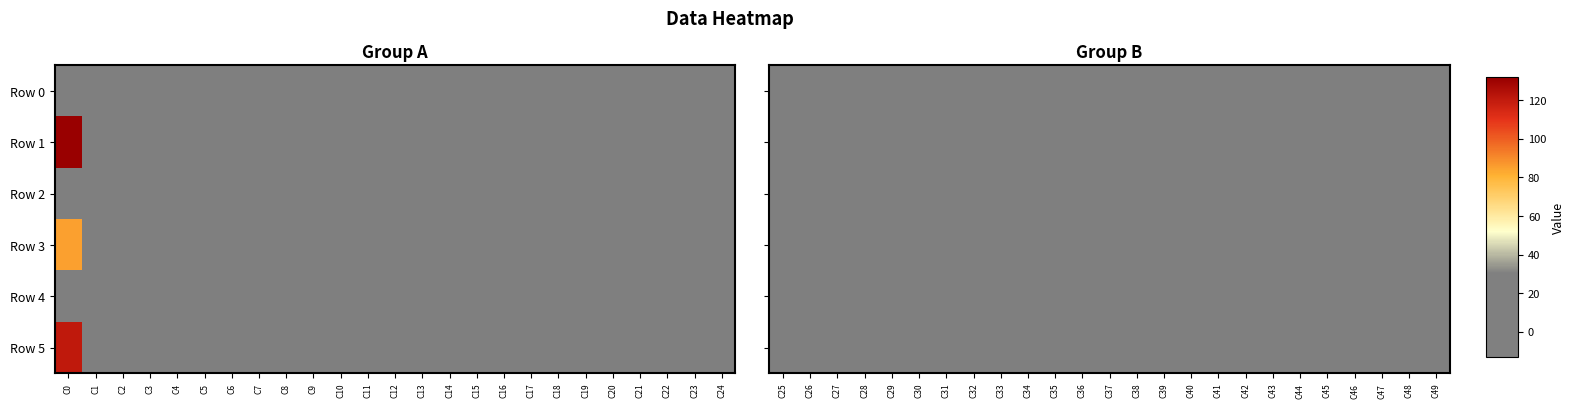

At which label is Row 3 closest to -2?

C42